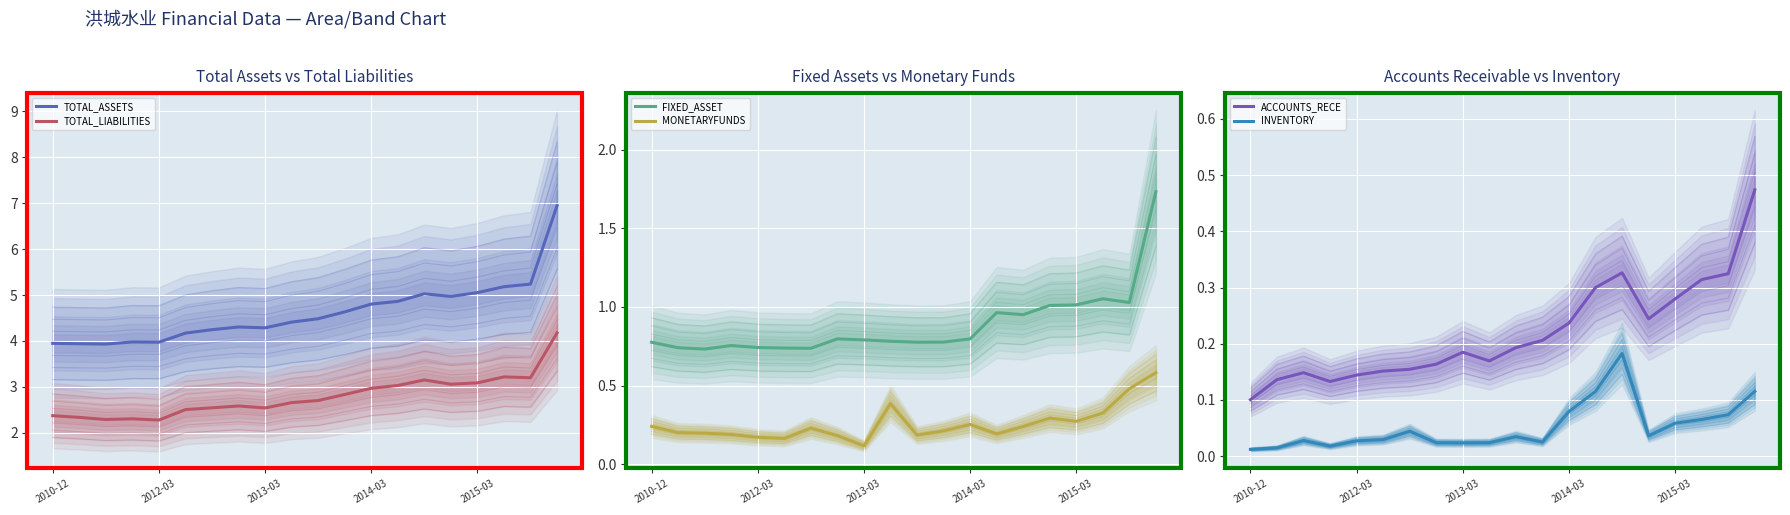

True or false: ACCOUNTS_RECE and TOTAL_ASSETS intersect in this chart.

False